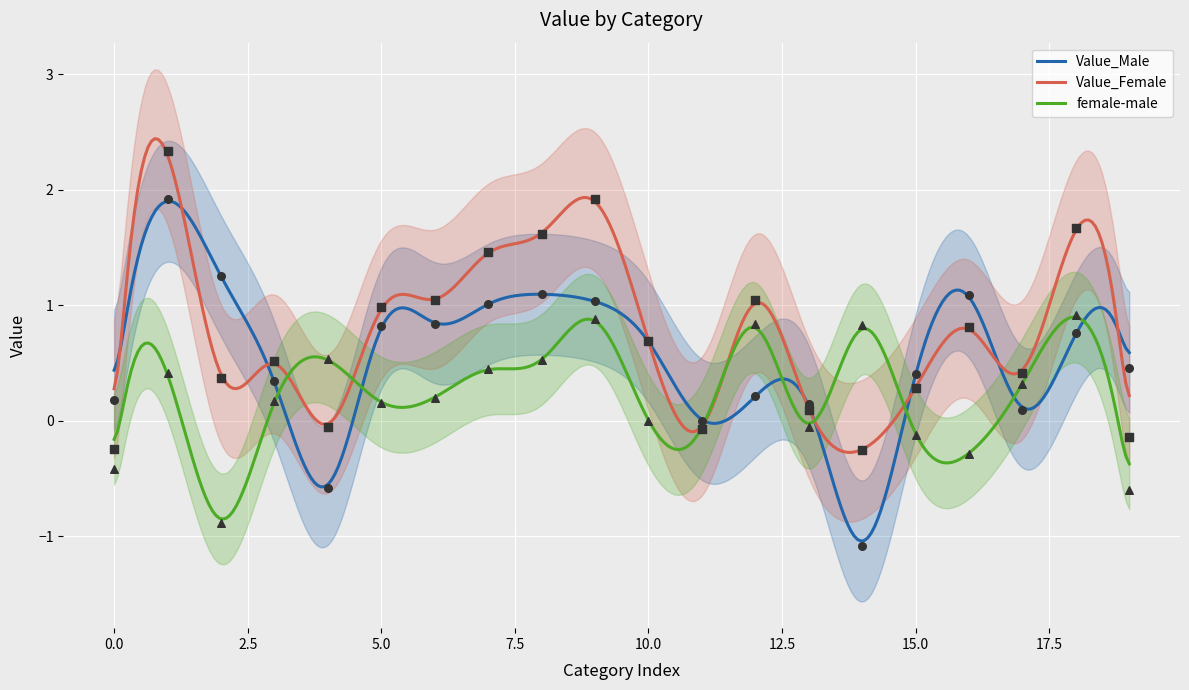

What are all the series names shown in the legend?

Value_Male, Value_Female, female-male